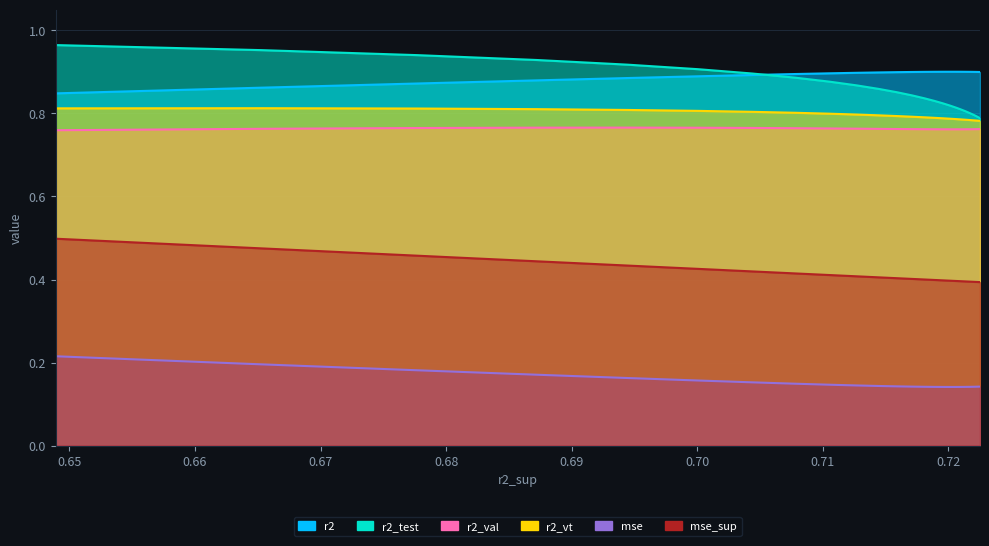

What is the value of the mse point at the 10th from the left?

0.1